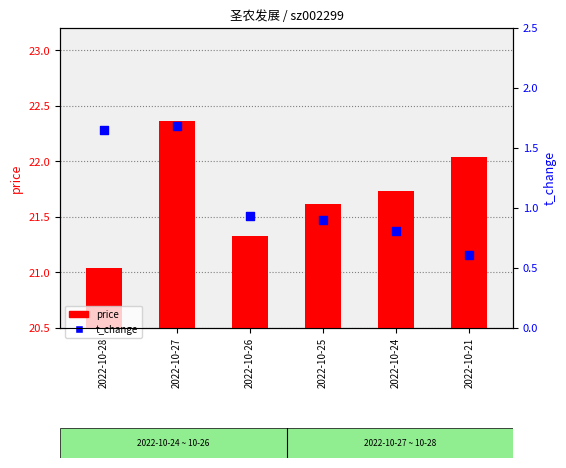

What are all the series names shown in the legend?

price, t_change